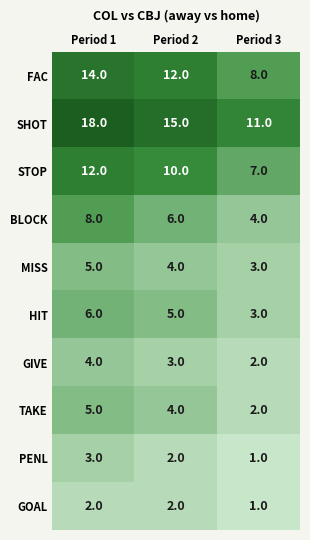

Where does the GIVE series first go above 3?

Period 1